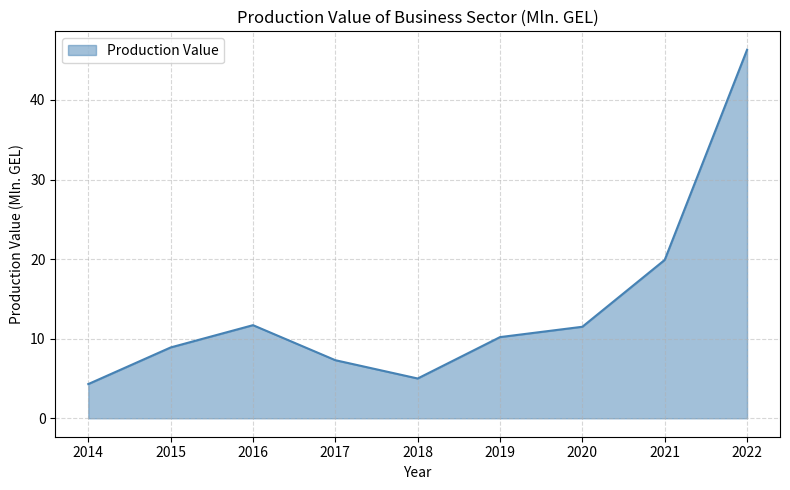

What is the greatest value displayed?

46.3